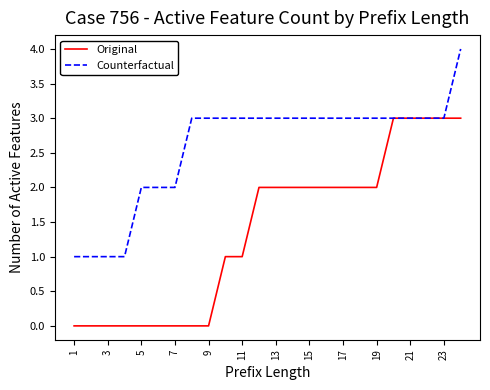

Which series has the largest total across all categories?

Counterfactual